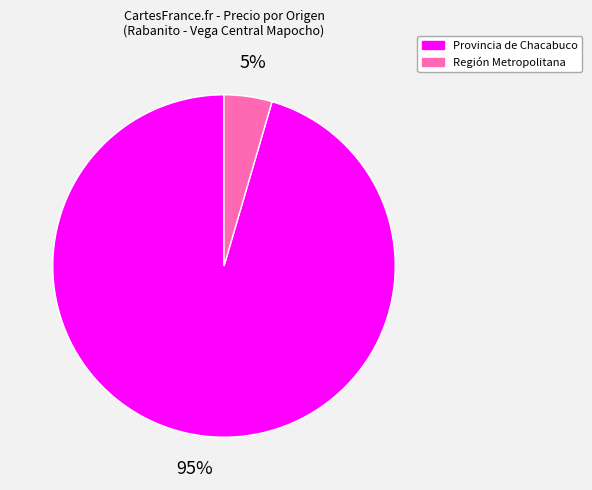

Which slice is the smallest?

Región Metropolitana